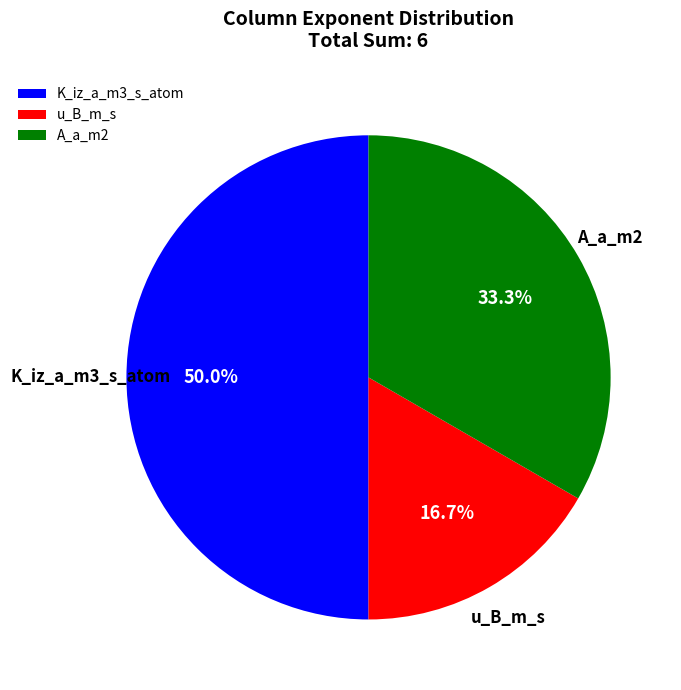

What portion of the pie excludes K_iz_a_m3_s_atom?

50.0%